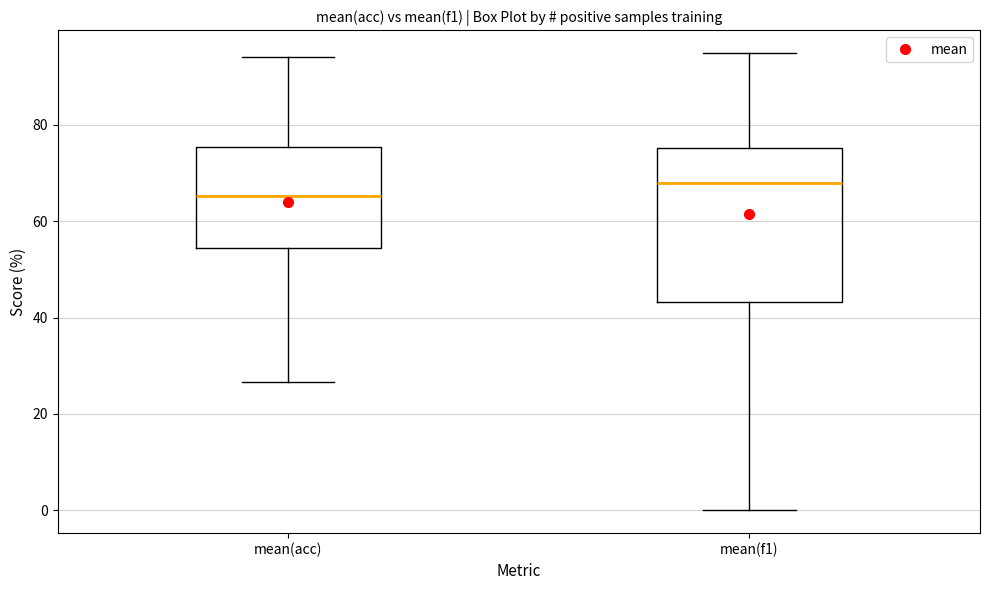

Reading left to right, transcribe this box plot: for each box, give where its median line is, the range the box spans, and where its two whiskers end, as read against the y-axis. The values are not printed on the chart, so give them approximately, as read against the axis.

mean(acc): median 66, box 54 to 76, whiskers 26 to 94
mean(f1): median 68, box 44 to 76, whiskers 0 to 94